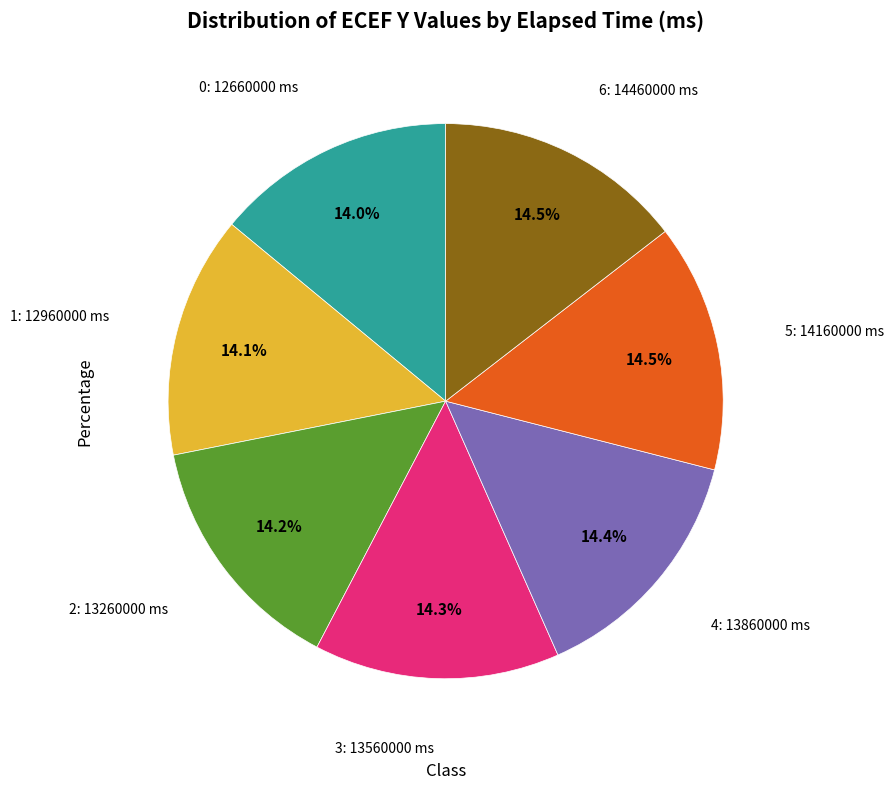

To the nearest percent, what is the average slice percentage?

14%